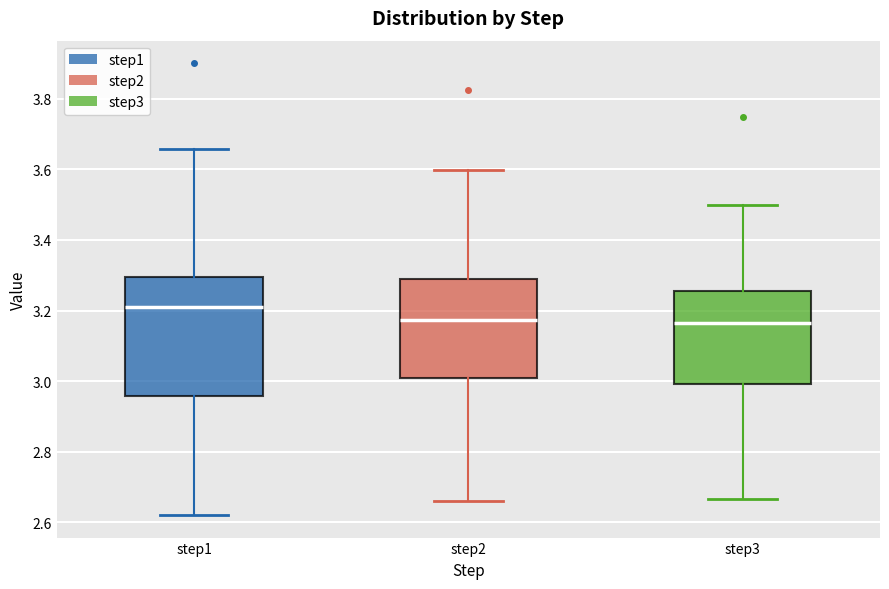

Reading left to right, read every box against the y-axis: the position of its median line, the range the box covers, and the ends of its whiskers. The values are not printed on the chart, so give them approximately, as read against the axis.

step1: median 3.22, box 2.96 to 3.30, whiskers 2.62 to 3.66
step2: median 3.18, box 3.00 to 3.30, whiskers 2.66 to 3.60
step3: median 3.16, box 3.00 to 3.26, whiskers 2.66 to 3.50